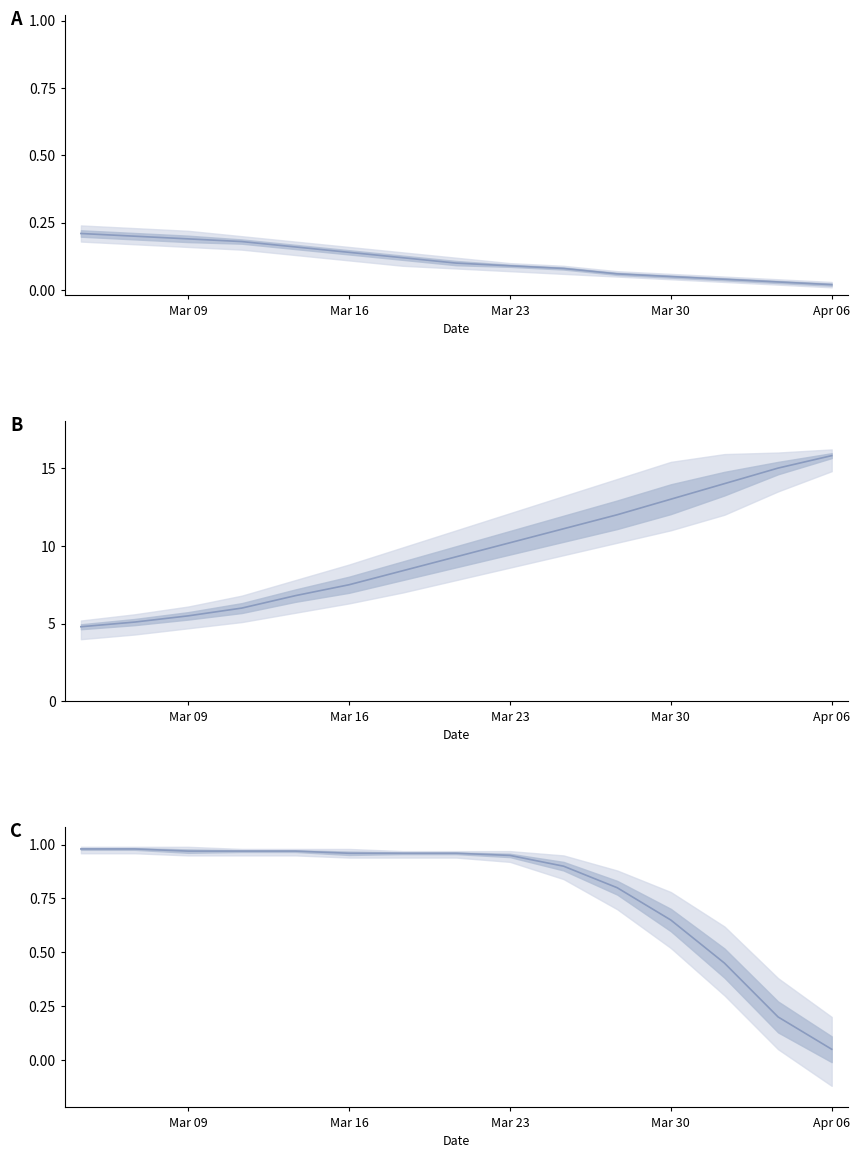

Reading left to right, what are all the values shown in this chart?

Avg_TimeStamp_norm: 0.2	0.2	0.2	0.2	0.2	0.1	0.1	0.1	0.1	0.1	0.1	0.1	0.0	0.0	0.0
Avg_Pod: 4.8	5.1	5.5	6.0	6.8	7.5	8.4	9.3	10.2	11.1	12.0	13.0	14.0	15.0	15.8
Avg_OutputStation_norm: 1.0	1.0	1.0	1.0	1.0	1.0	1.0	1.0	0.9	0.9	0.8	0.7	0.5	0.2	0.1